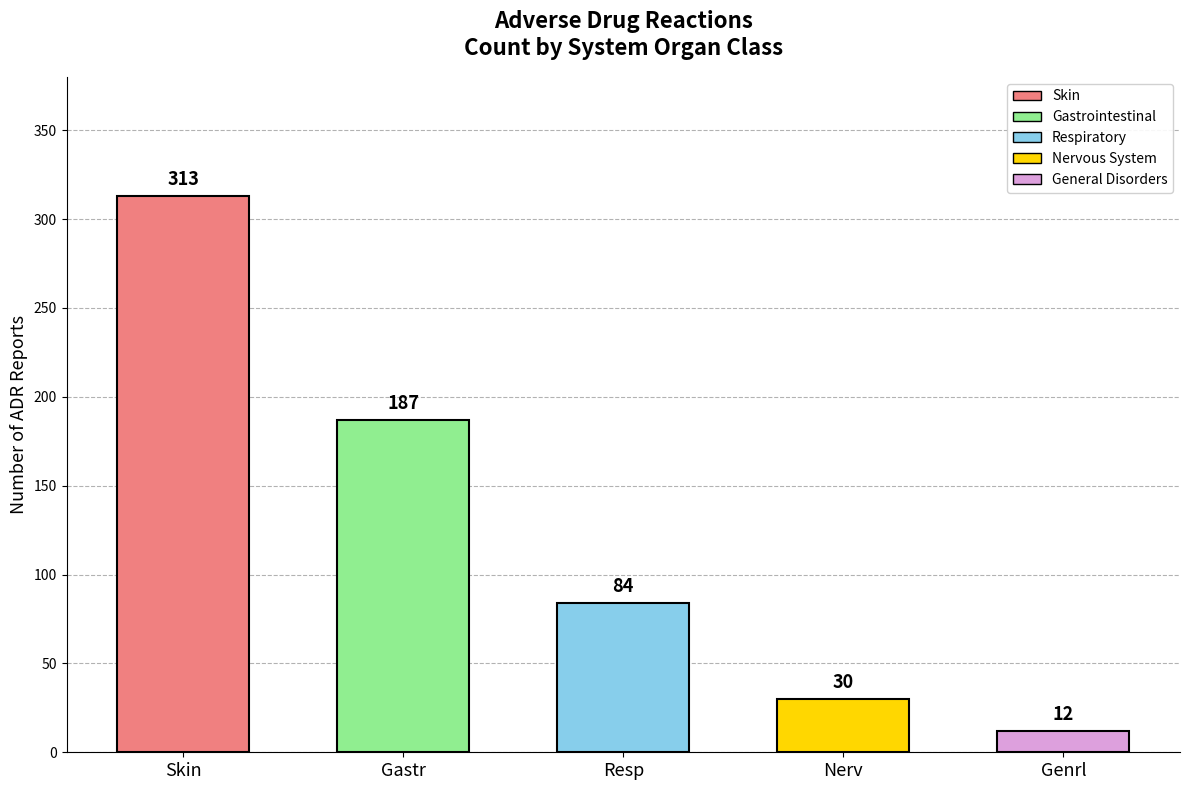

What is the value of the 5th bar from the left?

12